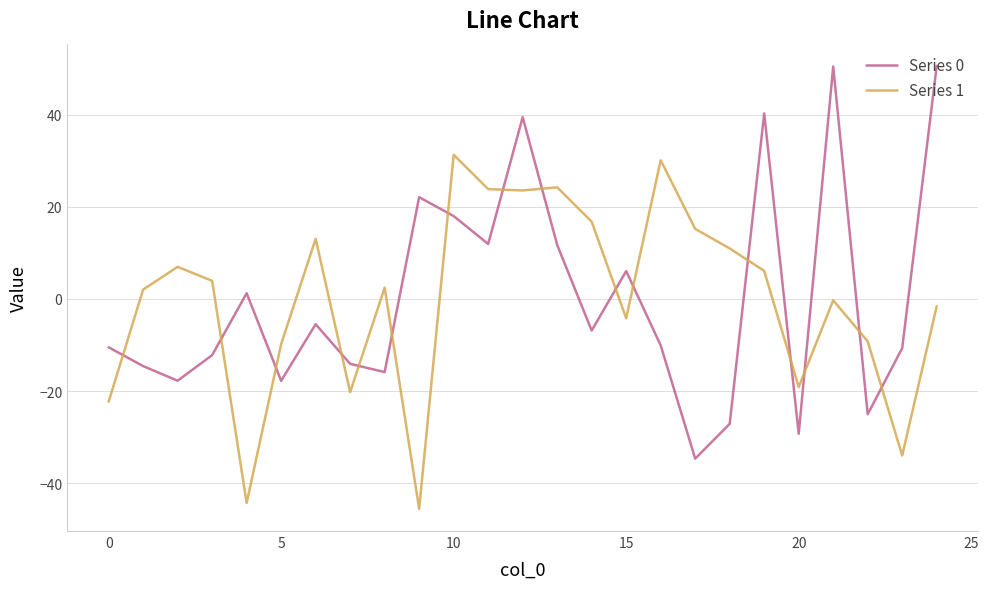

Which series has the largest range (max minus min)?

Series 0